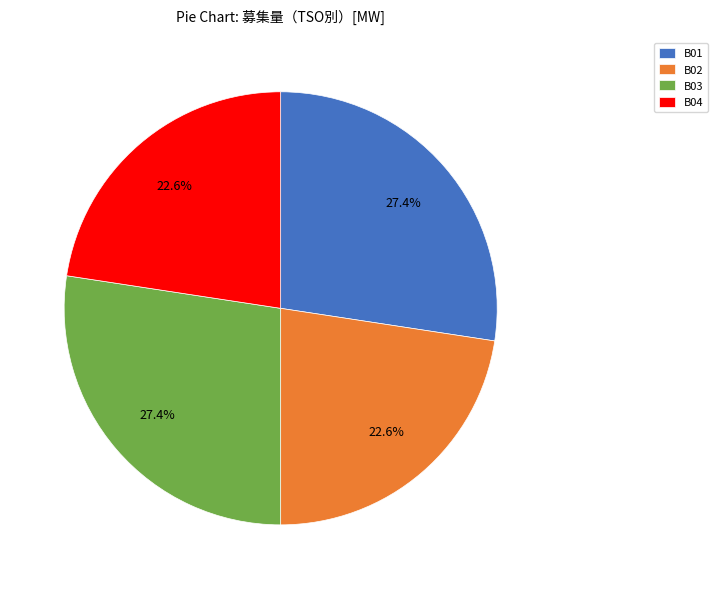

What is the ratio of the value at B01 to the value at B02?

1.2